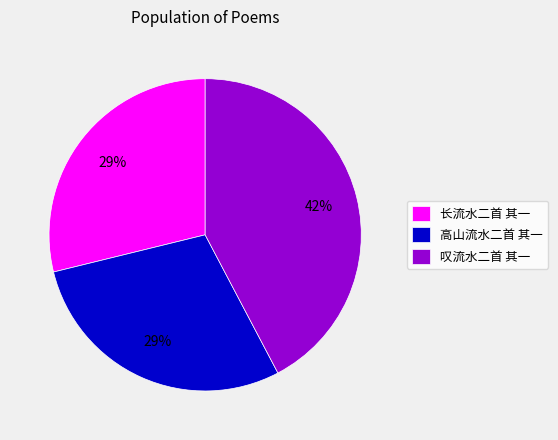

Is 叹流水二首 其一 the majority of the pie?

No